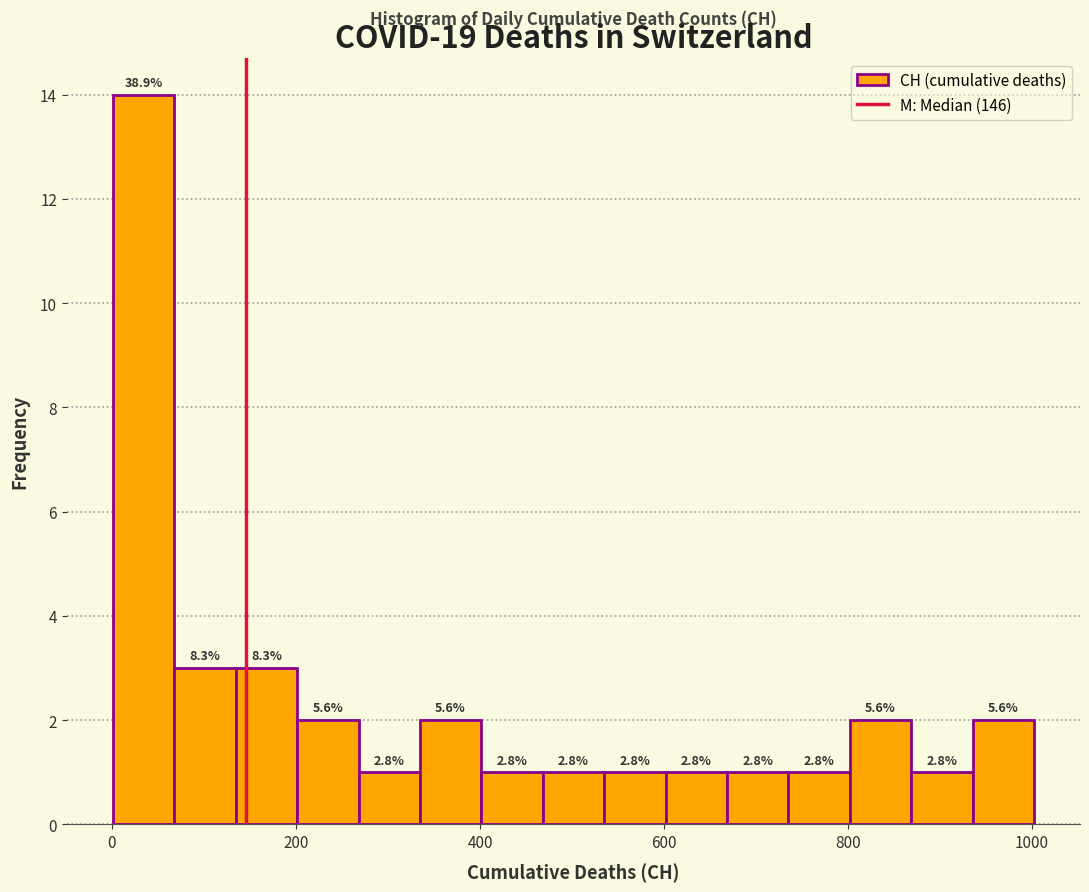

Around what value on the x-axis is the tallest bar? Give the approximate position of its centre, as read against the axis.

40